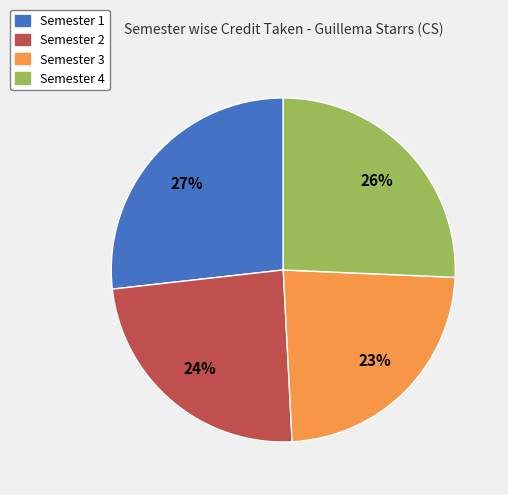

Which category has the biggest portion of the pie?

Semester 1